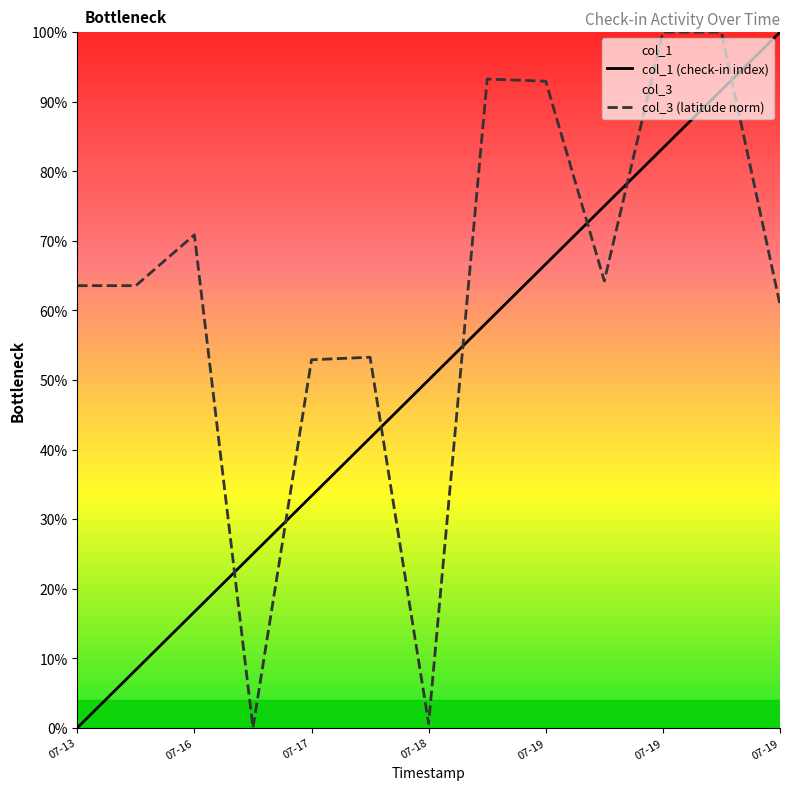

Rank the series at 07-17 from lowest to highest value.

col_1 (check-in index), col_3 (latitude norm)